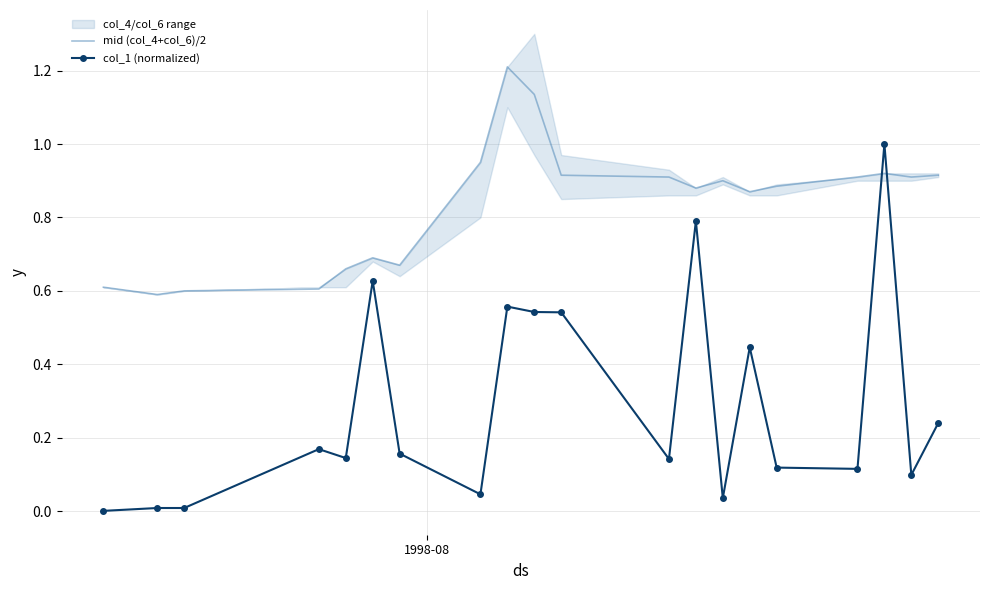

What is the highest value of the col_1 (normalized) series?

1.0